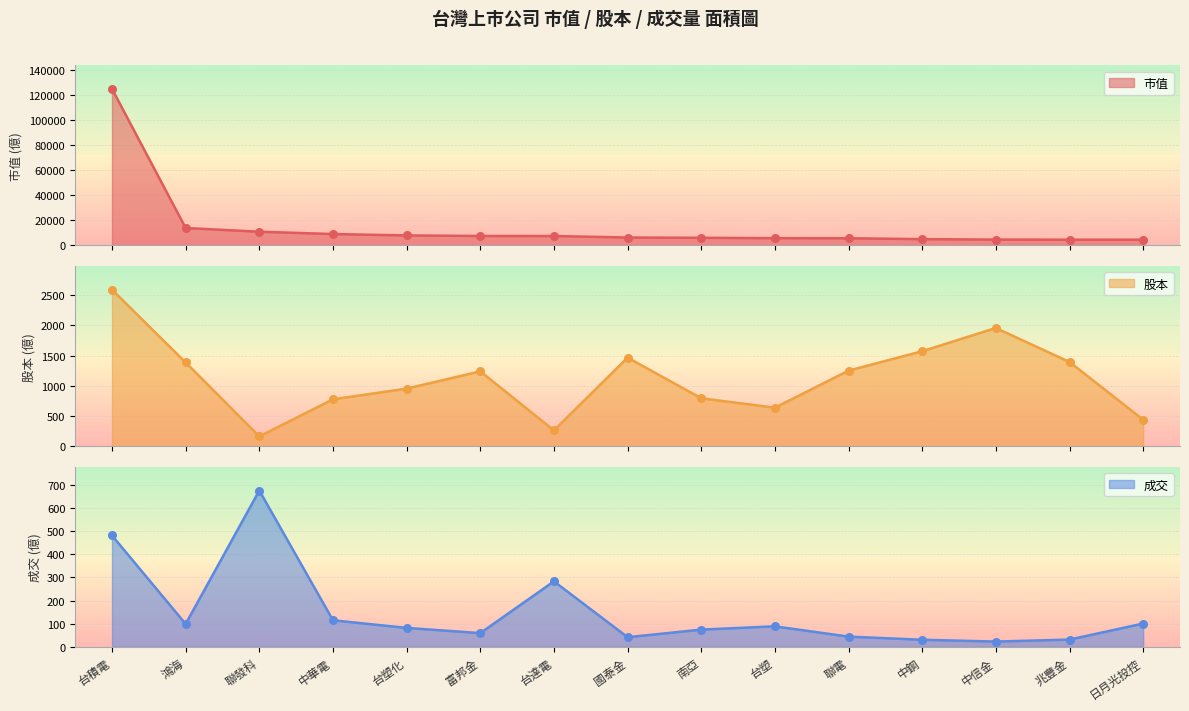

At which category is the sum across all series the highest?

台積電